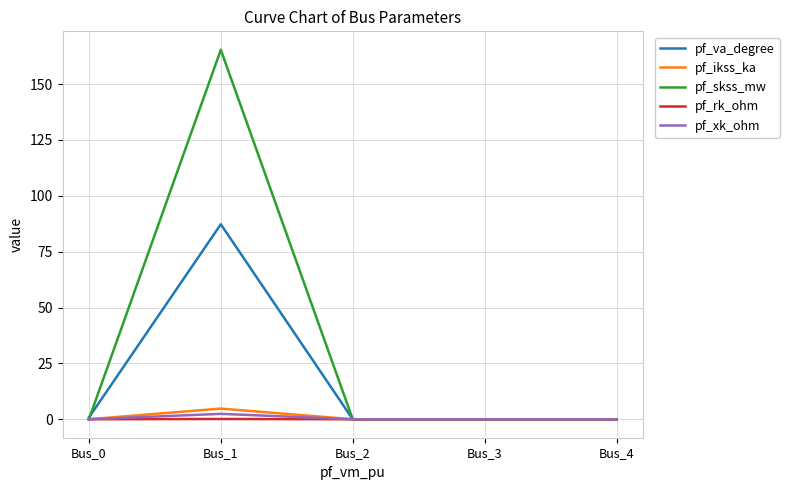

True or false: pf_ikss_ka has more than 0 points higher than both neighbors.

True